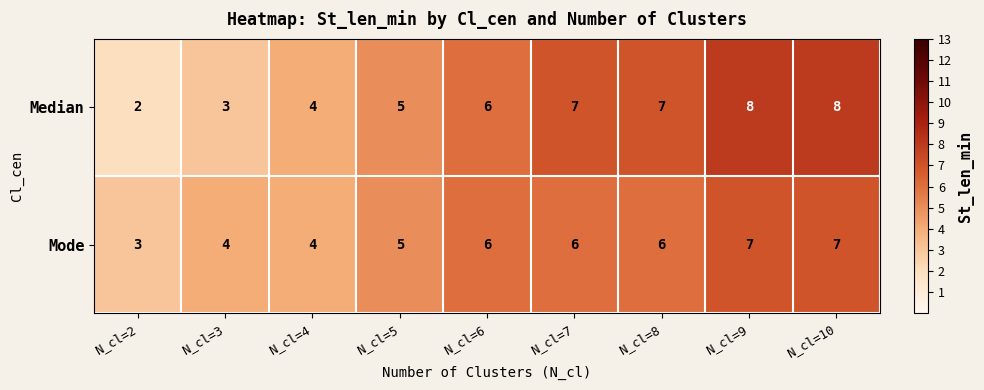

What is the greatest value displayed?

8